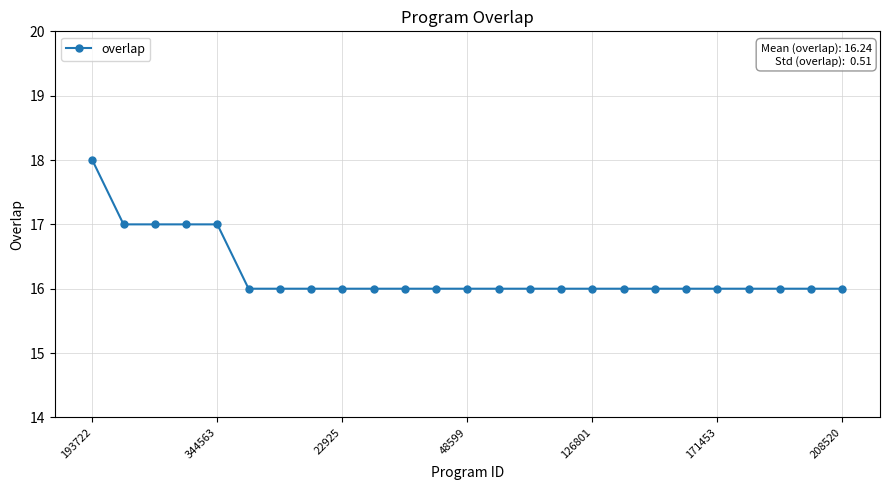

Reading left to right, what are all the values shown in this chart?

18	17	17	17	17	16	16	16	16	16	16	16	16	16	16	16	16	16	16	16	16	16	16	16	16